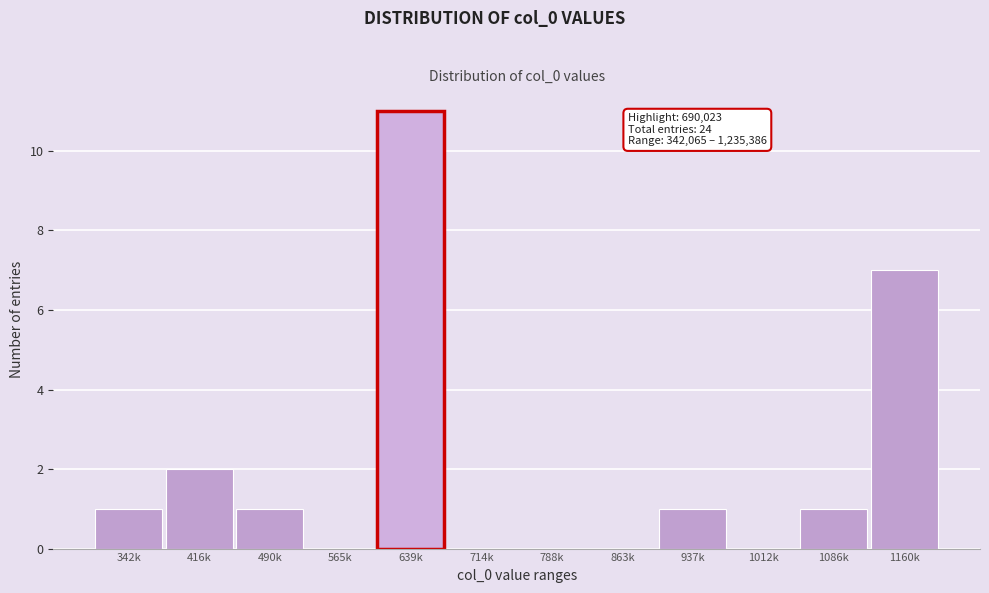

Reading left to right, list all the values displayed in this chart.

342k=1	416k=2	490k=1	565k=0	639k=11	714k=0	788k=0	863k=0	937k=1	1012k=0	1086k=1	1160k=7